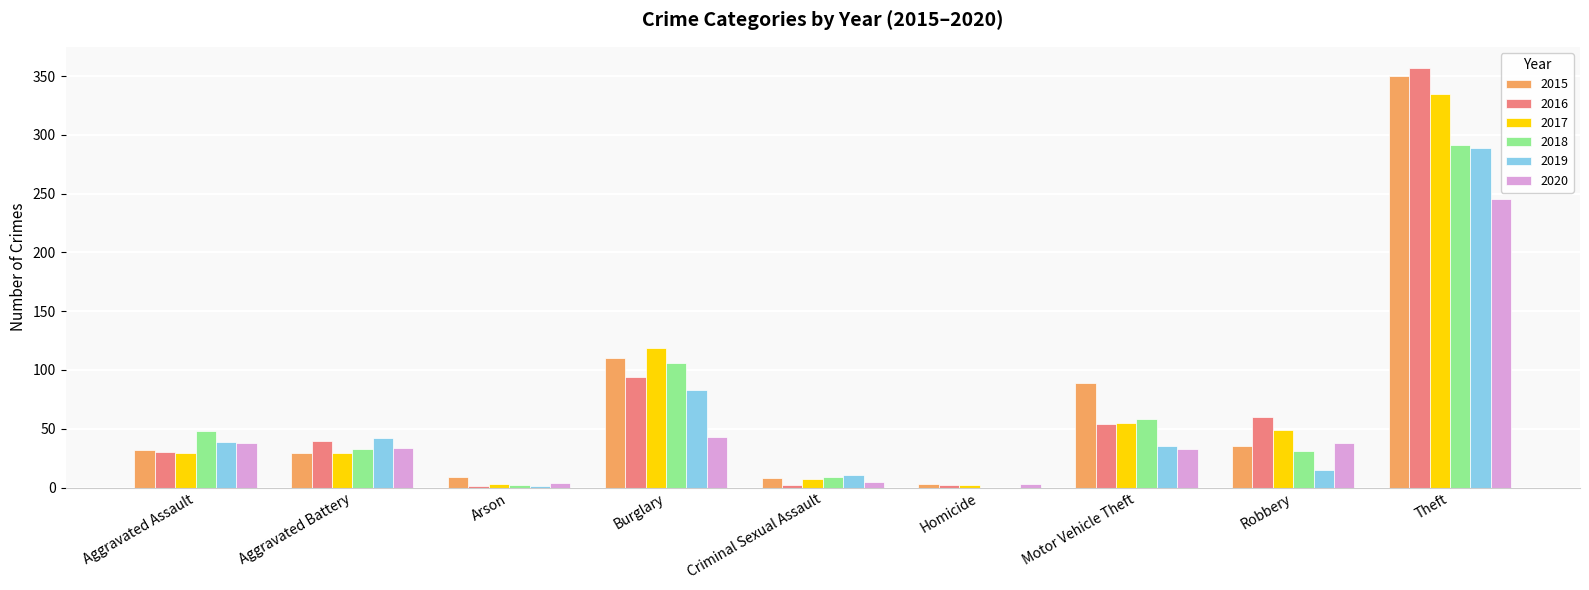

What is the sum of all 2020 values?

443